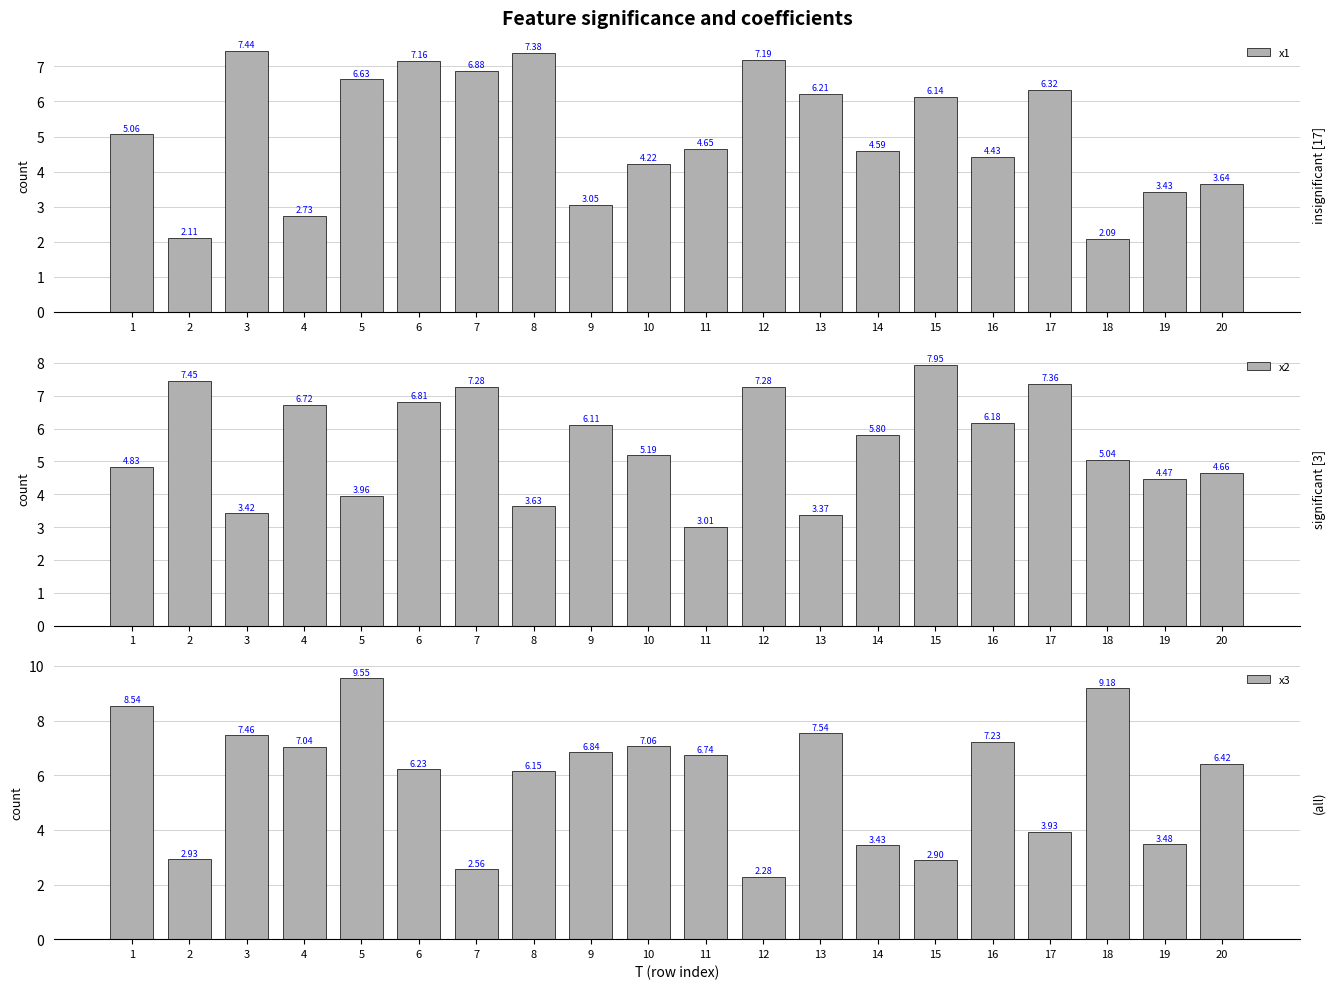

What is the difference between the second highest and second lowest values in the x1 series?

5.3